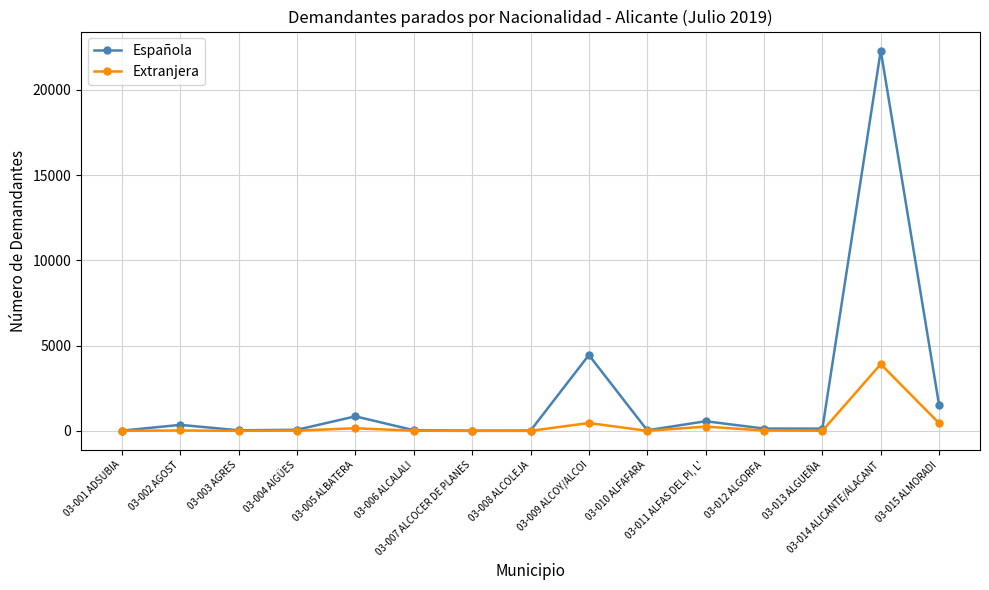

What is the difference between the Extranjera values at 03-003 AGRES and 03-009 ALCOY/ALCOI?

458